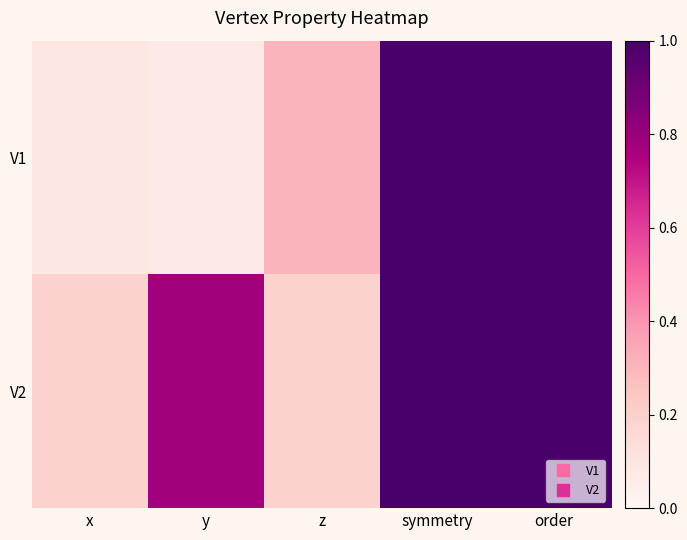

Reading right to left, what are all the values shown in this chart?

V1: order=1.0	symmetry=1.0	z=0.3	y=0.1	x=0.1
V2: order=1.0	symmetry=1.0	z=0.2	y=0.8	x=0.2